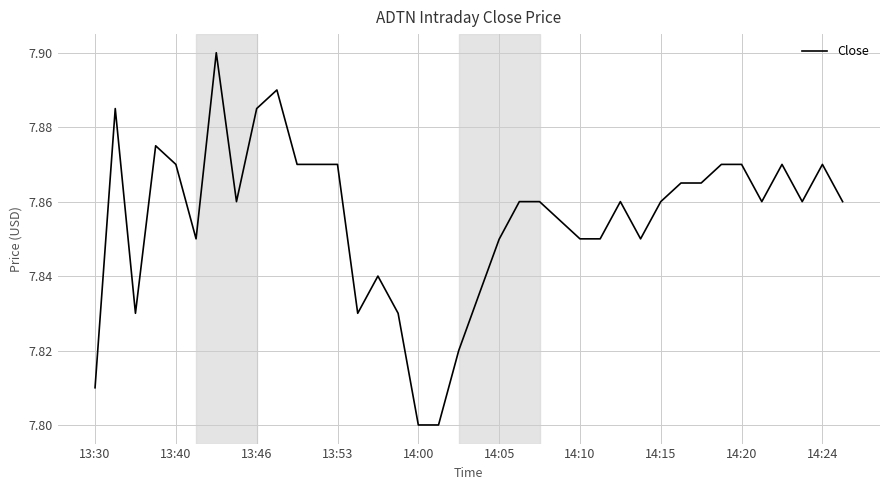

Which has a higher value, 14:20 or 14:10?

14:20